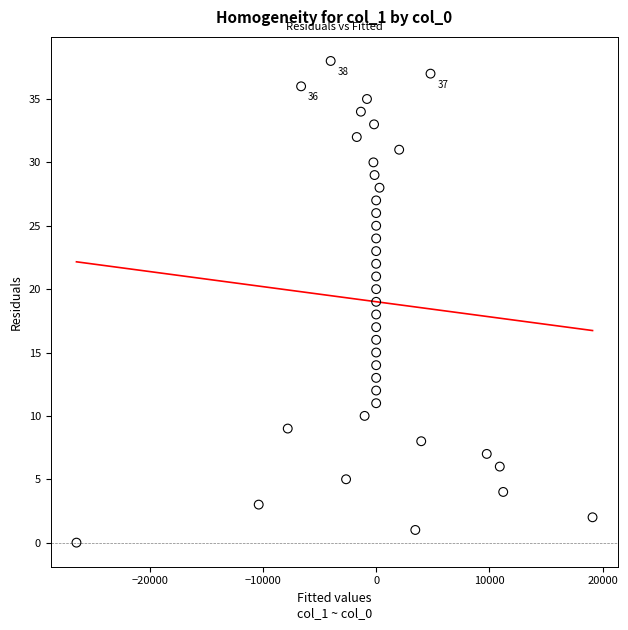

What is the range of Y values (max minus min)?

38